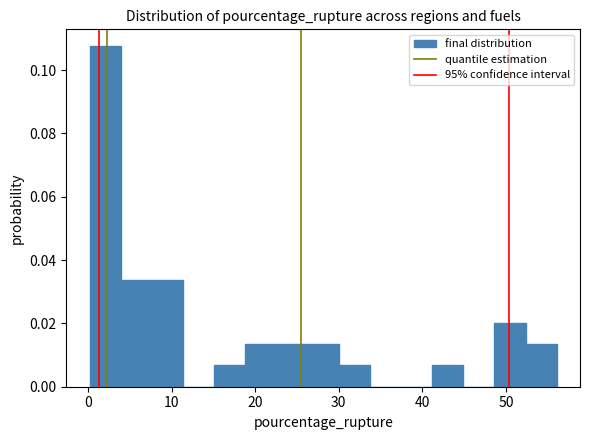

Read against the x-axis, roughly where is the centre of the tallest bar?

2